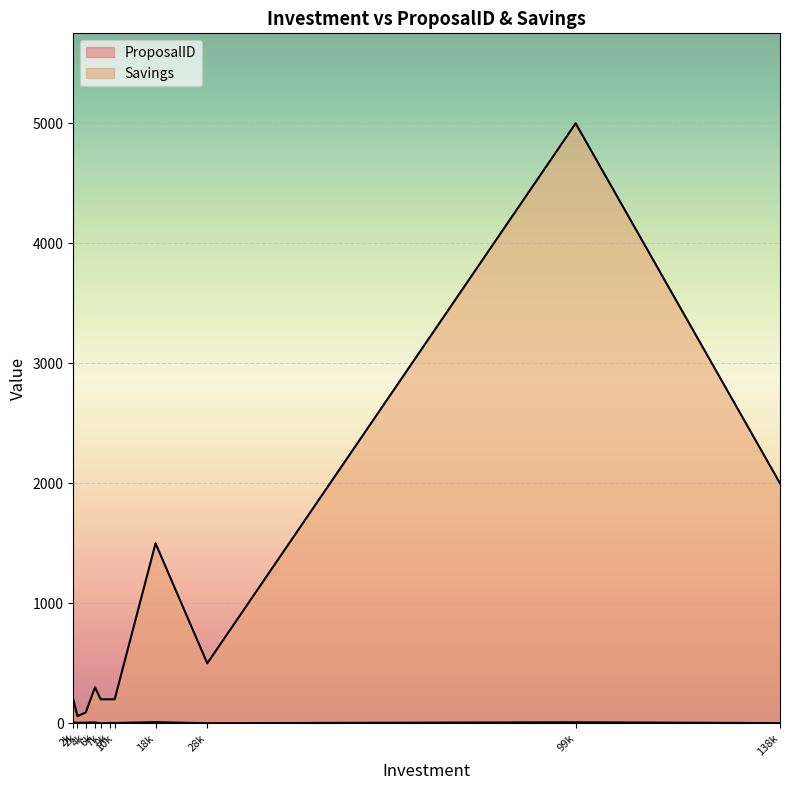

Does the chart display data point markers on the line(s)?

No